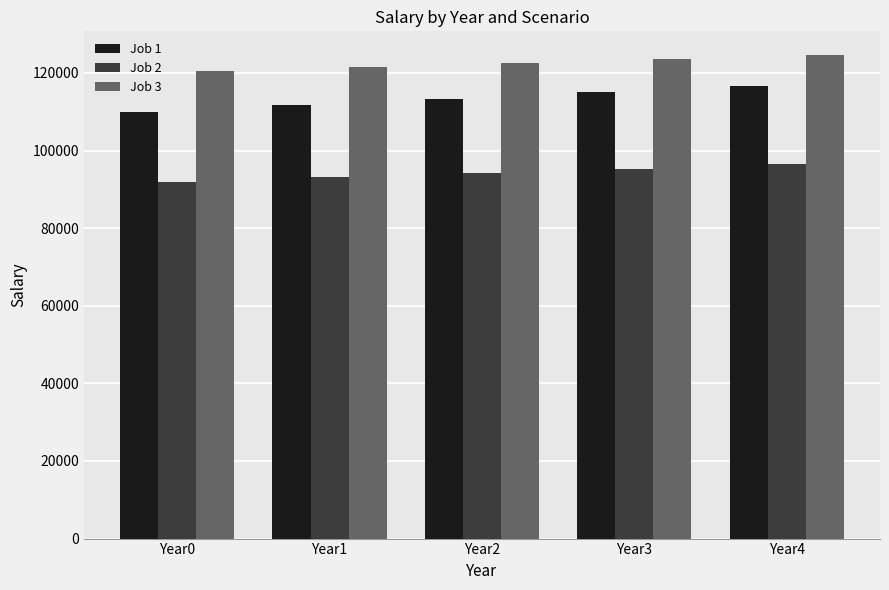

How many groups of bars are there?

5